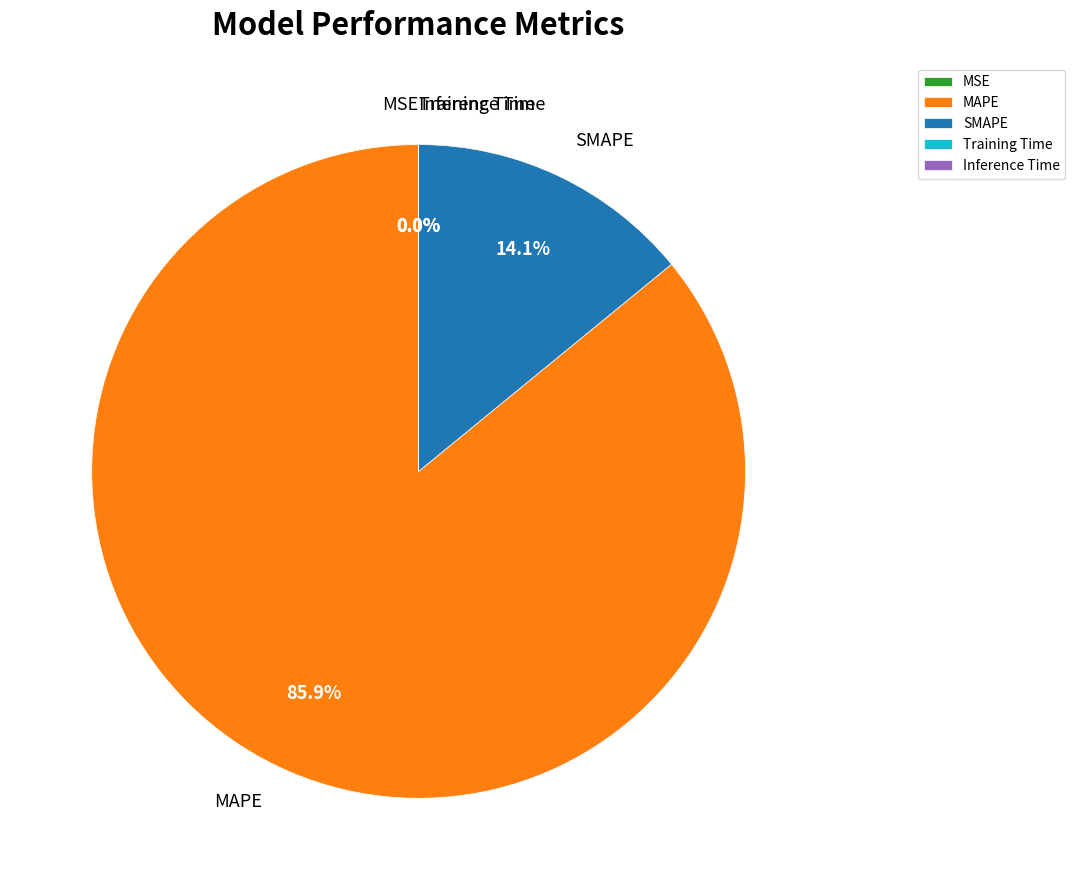

True or false: SMAPE accounts for 14% of the total.

True